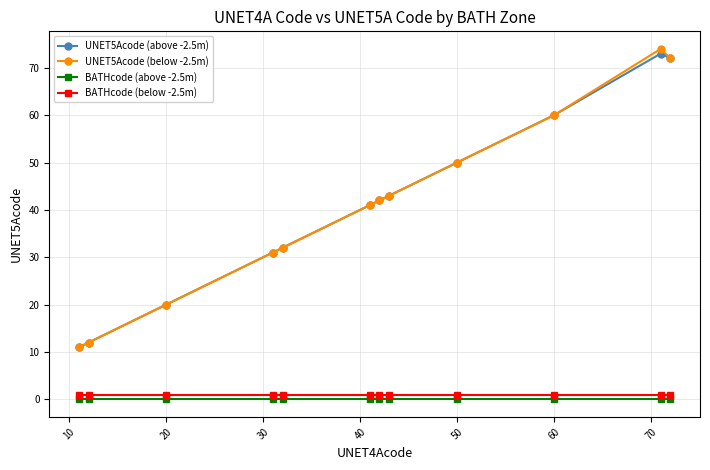

True or false: UNET5Acode (below -2.5m) and BATHcode (above -2.5m) cross at least once.

False